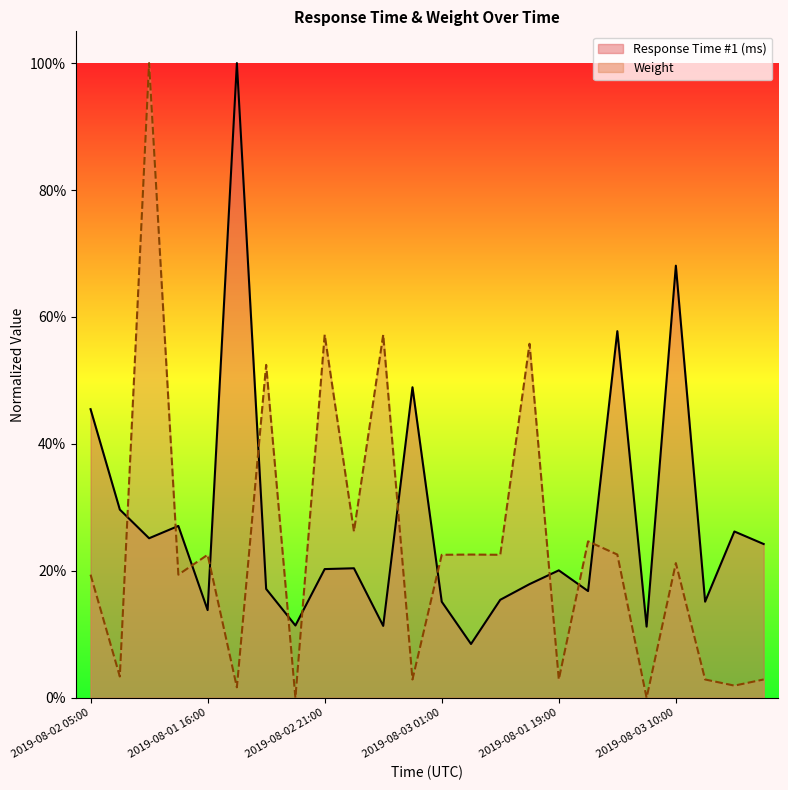

What is the label of the 6th point from the left?

2019-08-02 13:00